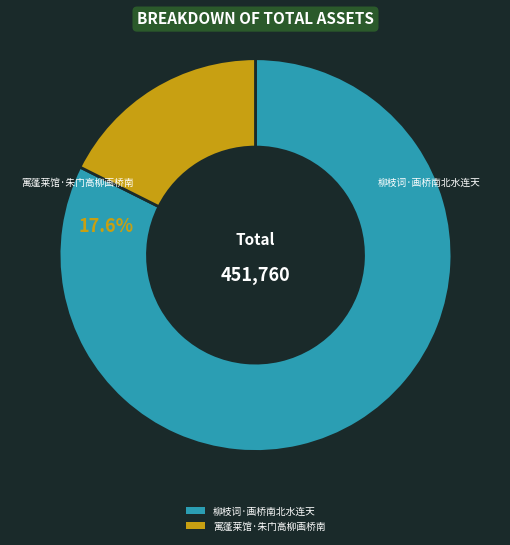

To the nearest percent, what percentage of the pie is 柳枝词·画桥南北水连天?

82%